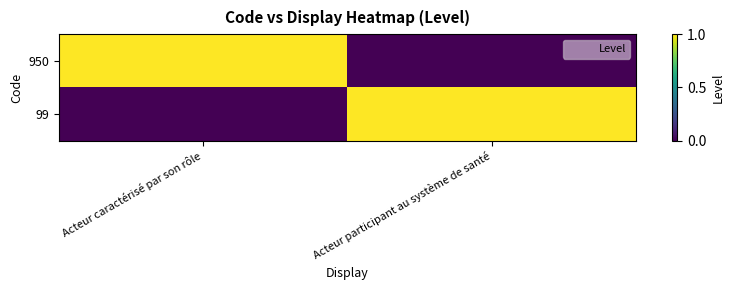

What is the difference between the highest and lowest values at Acteur caractérisé par son rôle?

1